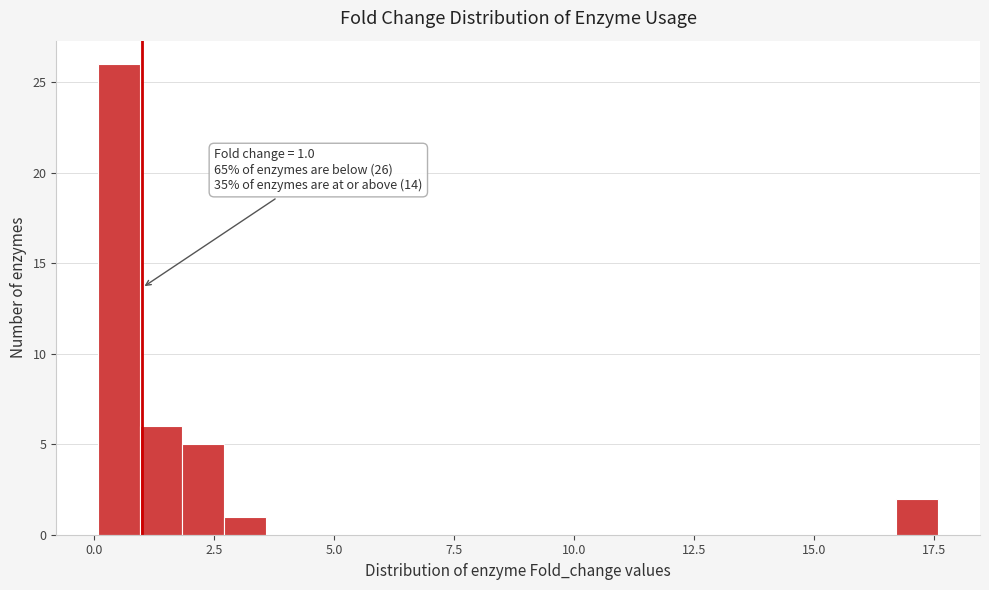

Read against the x-axis, roughly where is the centre of the tallest bar?

0.5